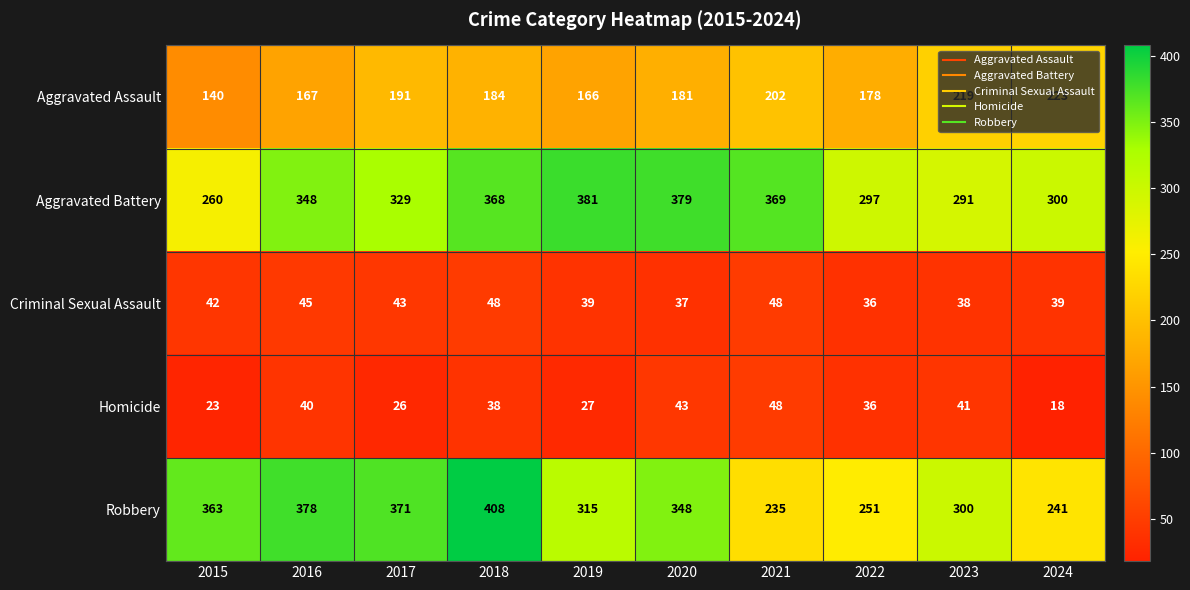

Which series has the widest spread of values?

Robbery